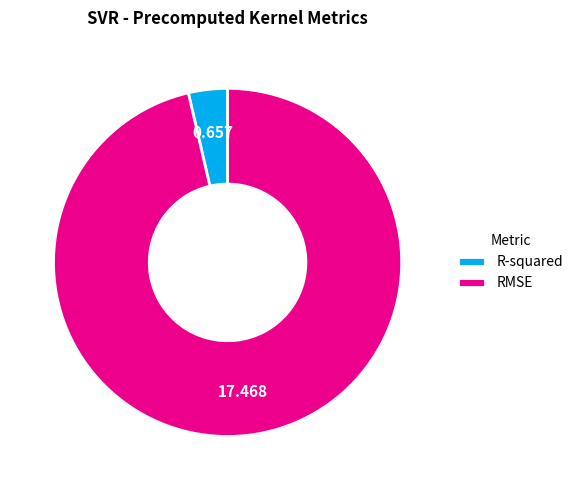

Rank the categories by value from lowest to highest.

R-squared, RMSE